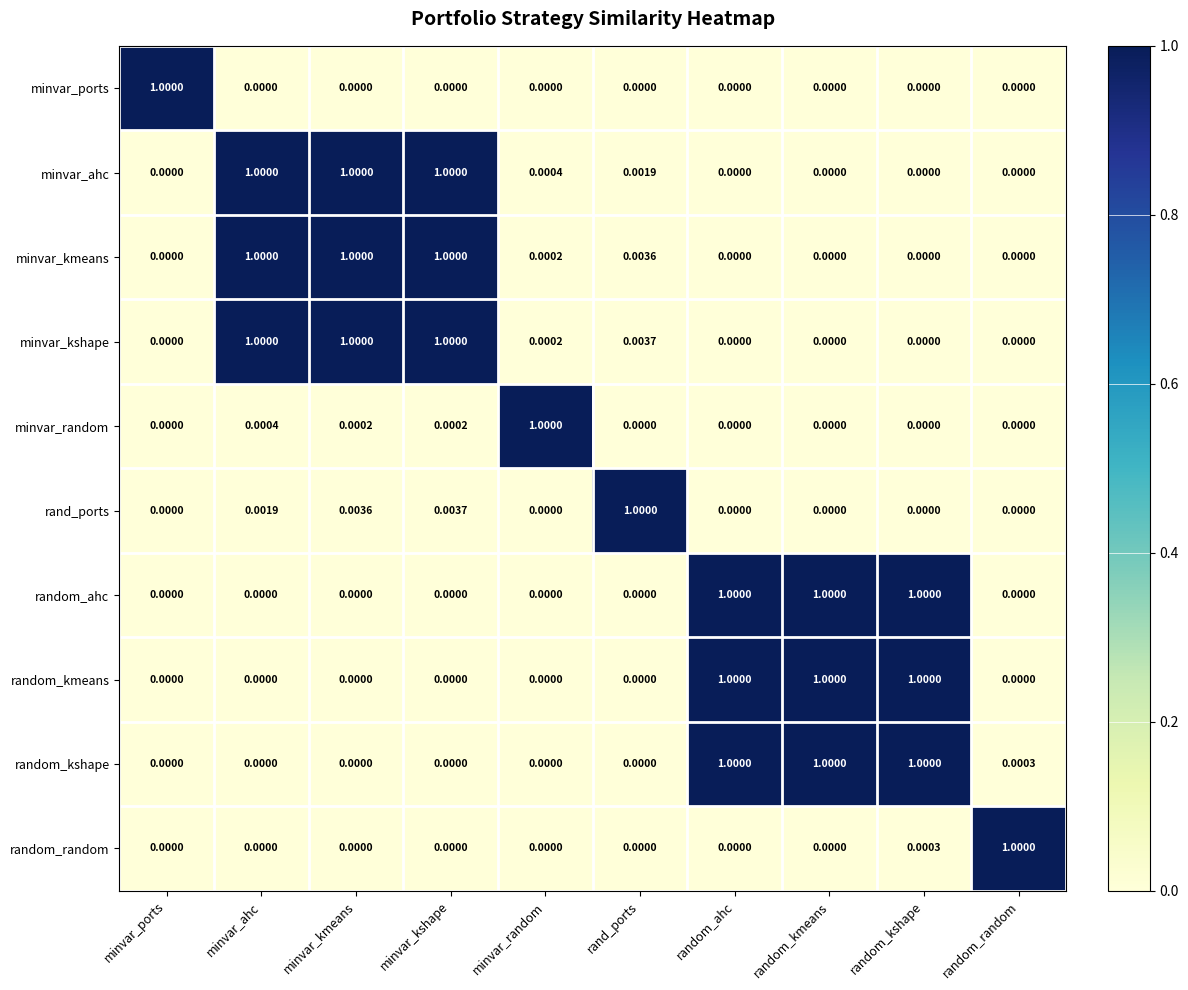

Is the value of random_kmeans at minvar_kmeans greater than the value of random_kshape at random_kmeans?

No